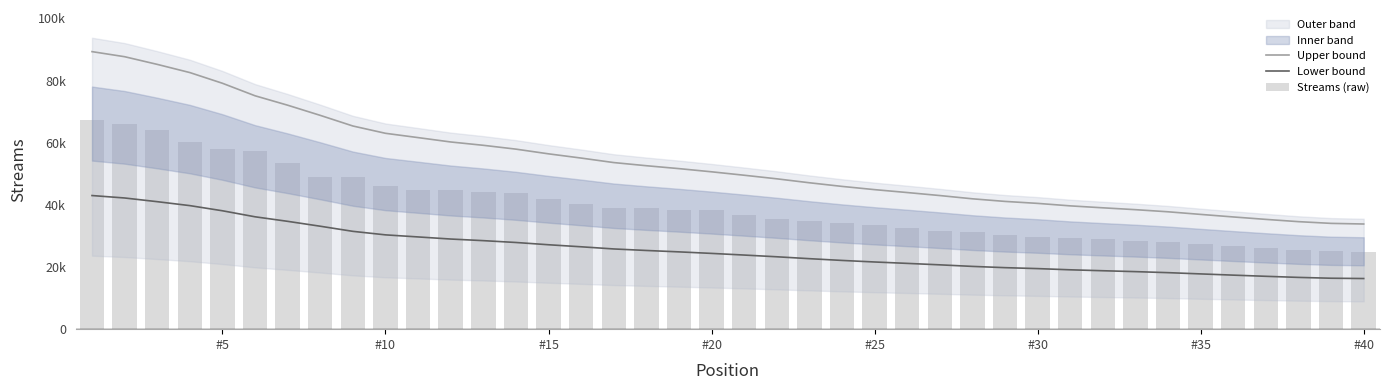

Which label corresponds to the smallest value in the chart?

#40